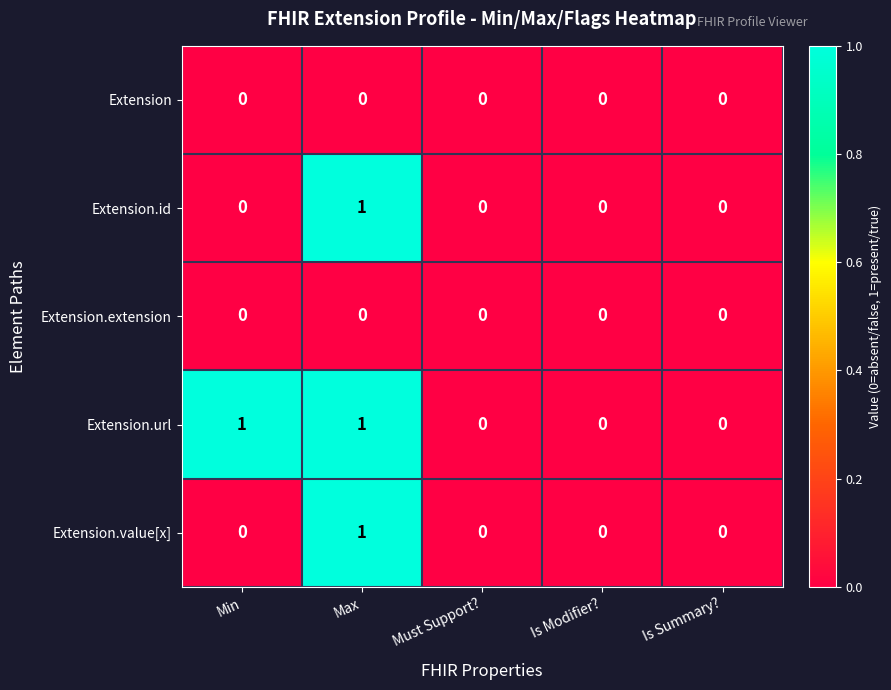

Reading right to left, transcribe all the data shown in this chart.

Extension: Is Summary?=0	Is Modifier?=0	Must Support?=0	Max=0	Min=0
Extension.id: Is Summary?=0	Is Modifier?=0	Must Support?=0	Max=1	Min=0
Extension.extension: Is Summary?=0	Is Modifier?=0	Must Support?=0	Max=0	Min=0
Extension.url: Is Summary?=0	Is Modifier?=0	Must Support?=0	Max=1	Min=1
Extension.value[x]: Is Summary?=0	Is Modifier?=0	Must Support?=0	Max=1	Min=0